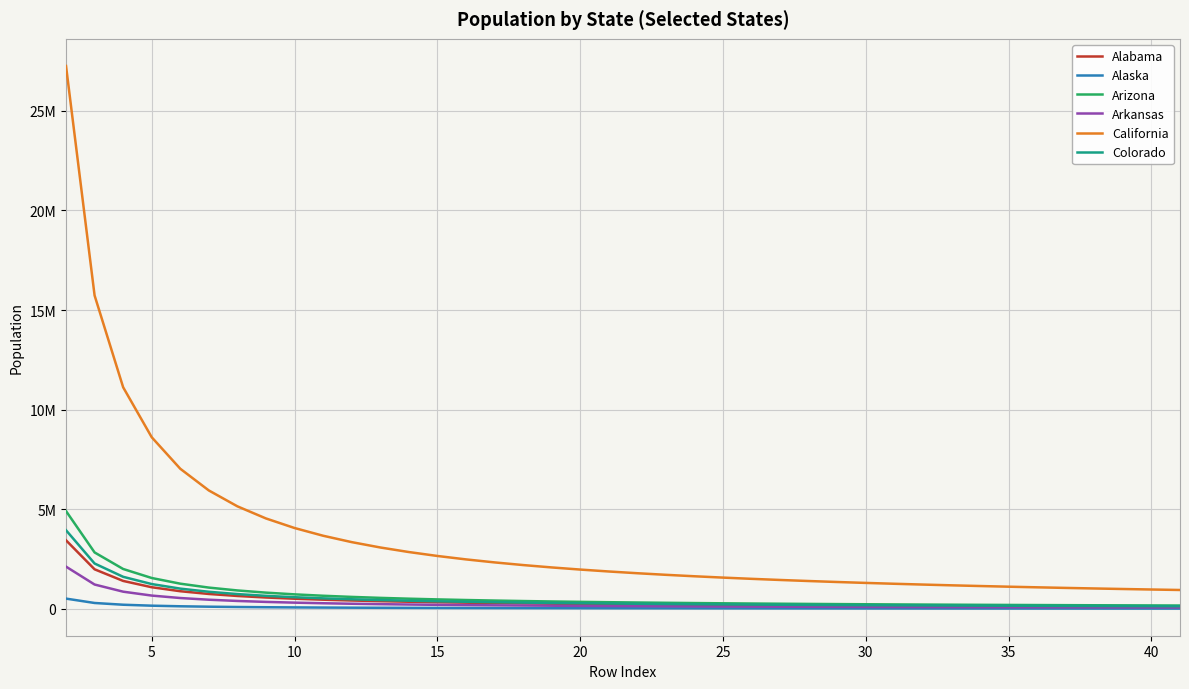

What is the difference between the maximum and minimum values in the Alaska series?

500887.4